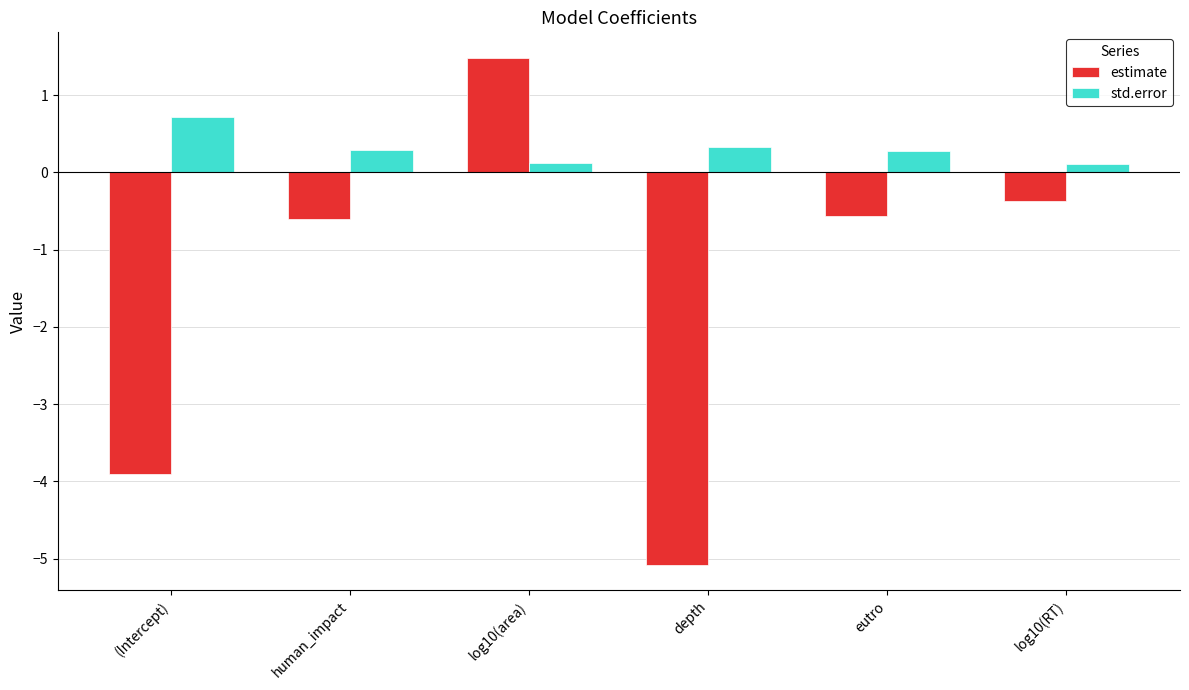

How many data points does each series have?

6